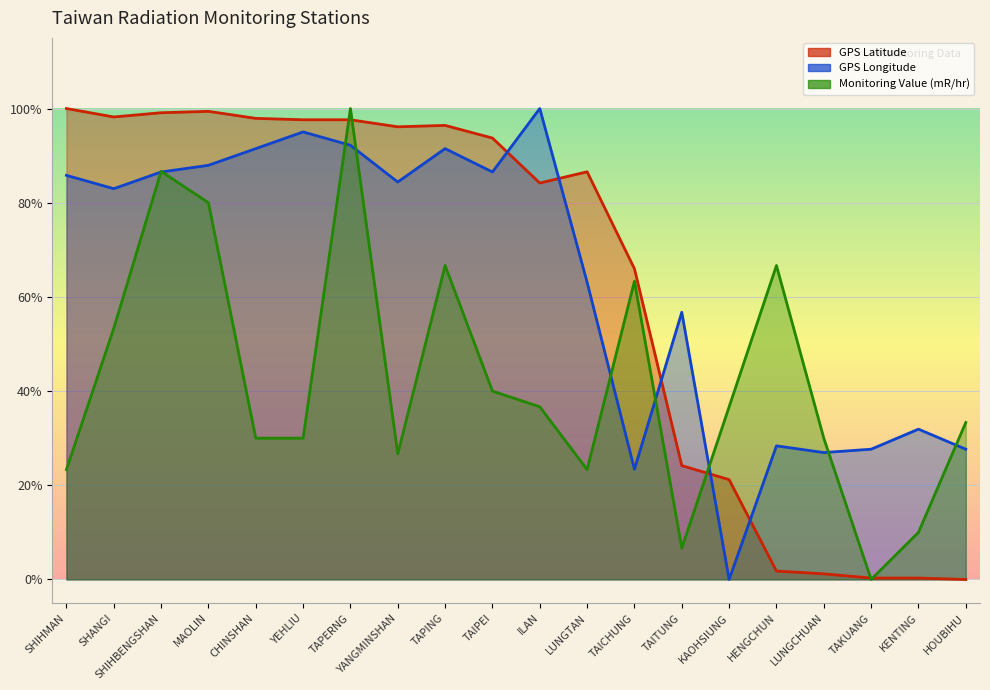

Rank the series by their maximum value, from lowest to highest.

GPS Latitude, GPS Longitude, Monitoring Value (mR/hr)